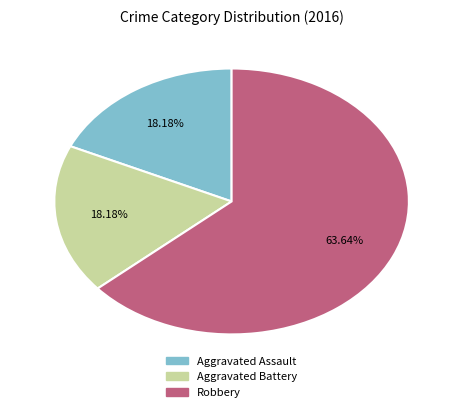

What percentage is NOT represented by Robbery?

36.4%